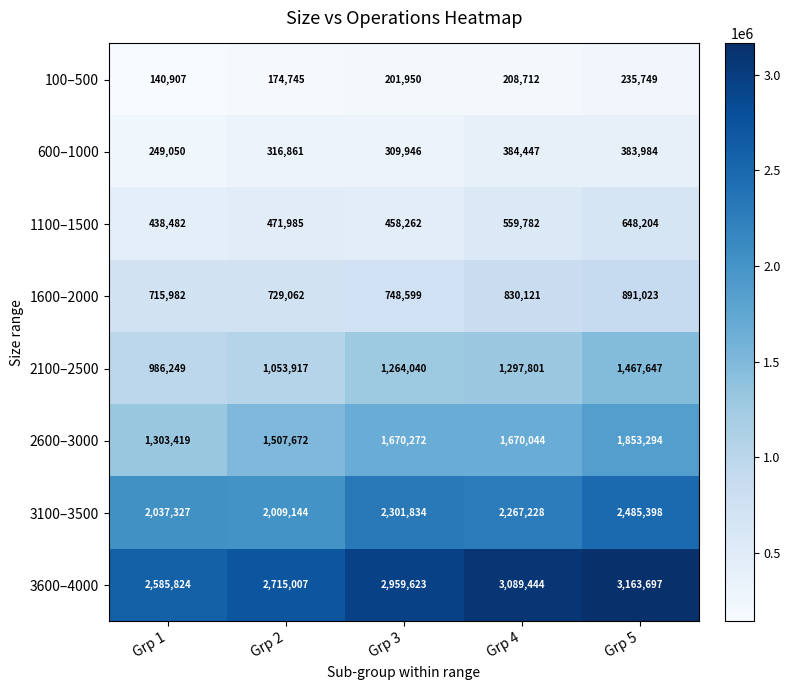

Which label corresponds to the smallest value in the chart?

Grp 1